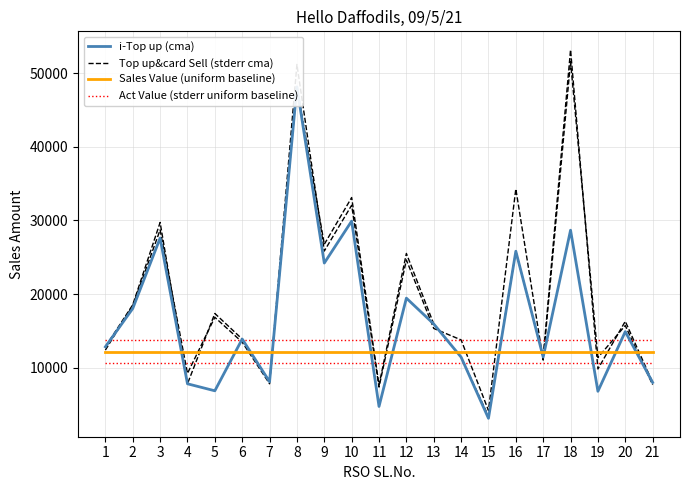

What is the value of the i-Top up (cma) point at the 12th from the left?

19456.0